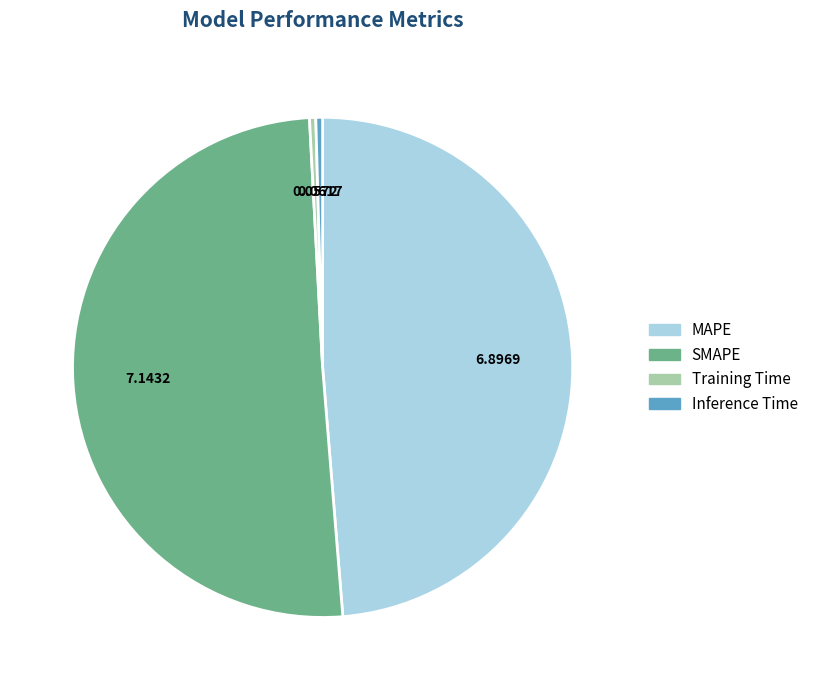

Approximately how many times larger is the value at MAPE compared to SMAPE?

1.0